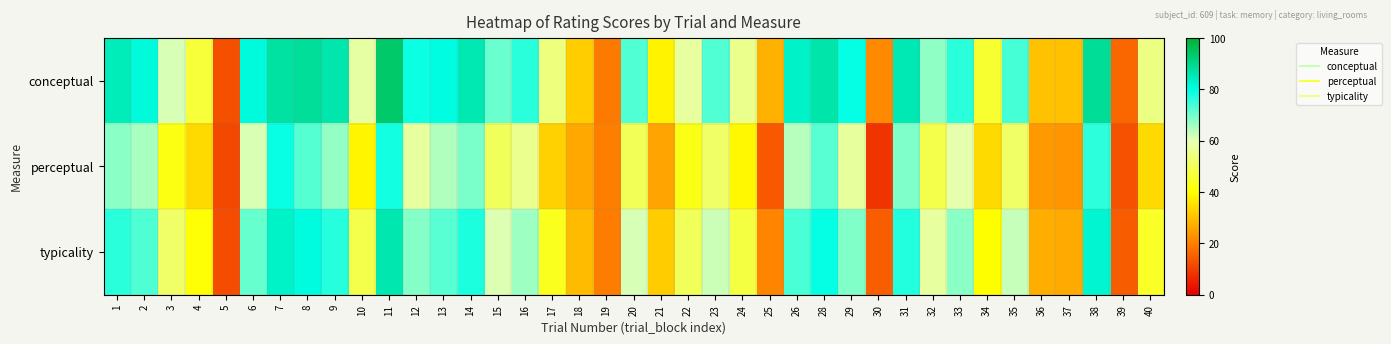

At how many categories does at least one series exceed 93?

1